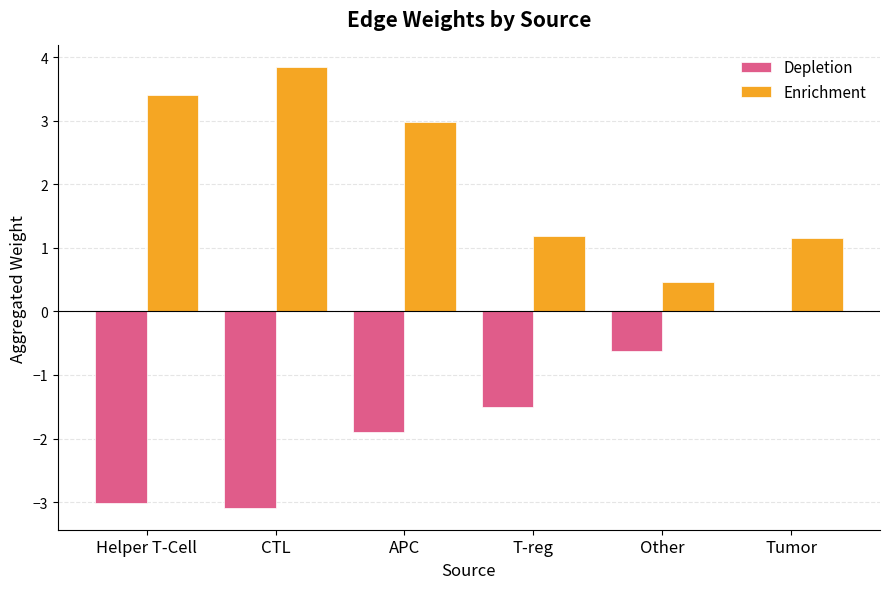

What is the total value across all series at Helper T-Cell?

0.4